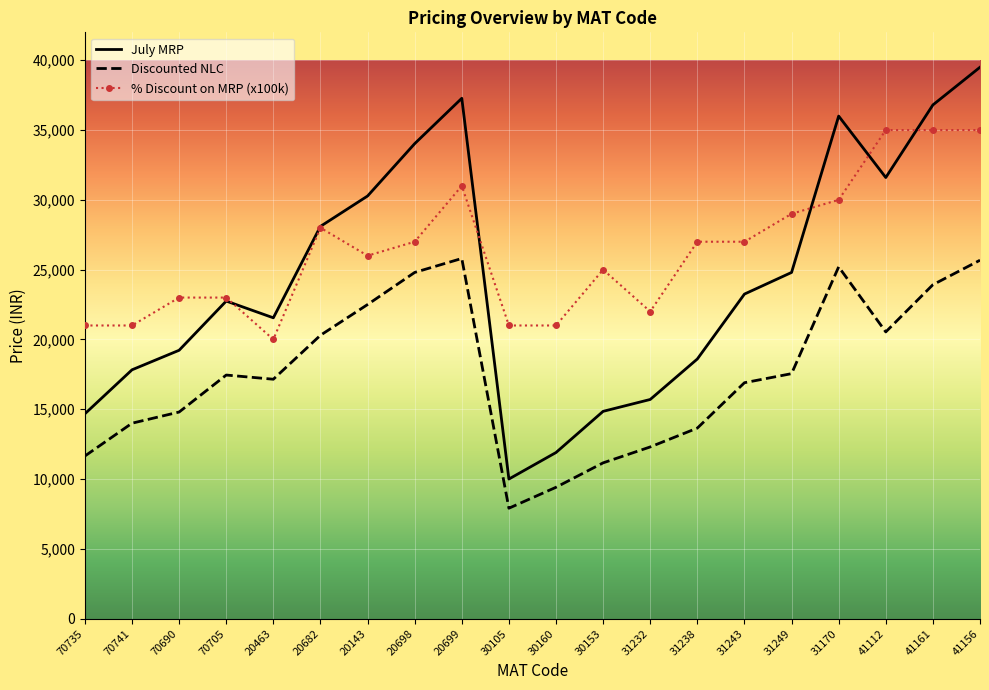

Rank the series at 30153 from lowest to highest value.

Discounted NLC, July MRP, % Discount on MRP (x100k)